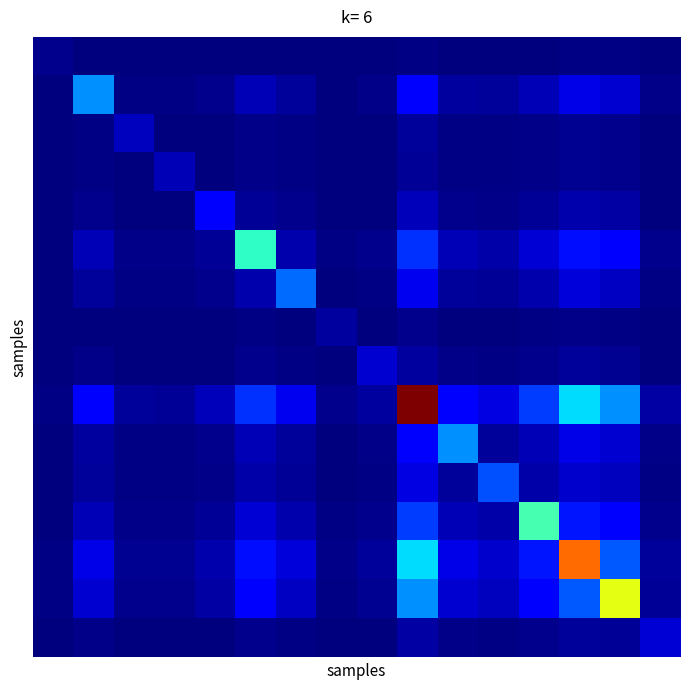

Which label corresponds to the largest value in the chart?

9